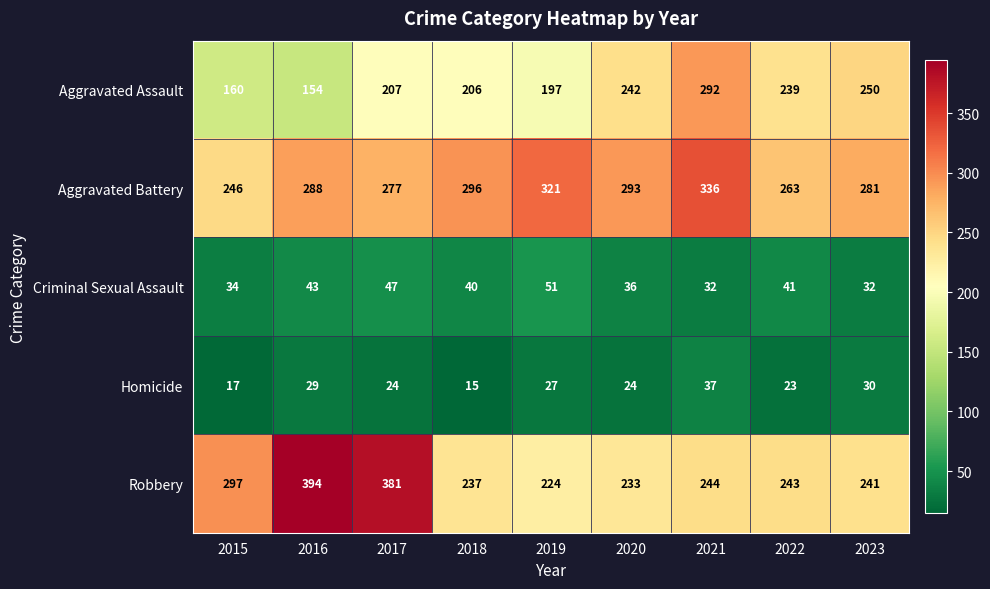

What is the sum of the Criminal Sexual Assault values at 2019 and 2023?

83